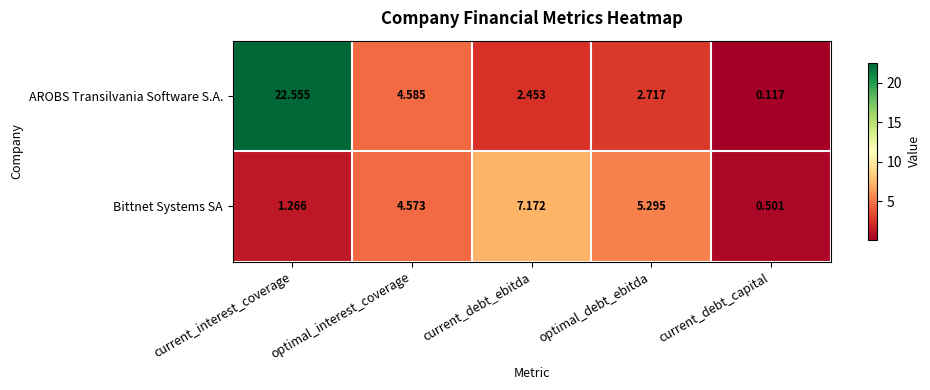

Rank the categories by Bittnet Systems SA value from lowest to highest.

current_debt_capital, current_interest_coverage, optimal_interest_coverage, optimal_debt_ebitda, current_debt_ebitda